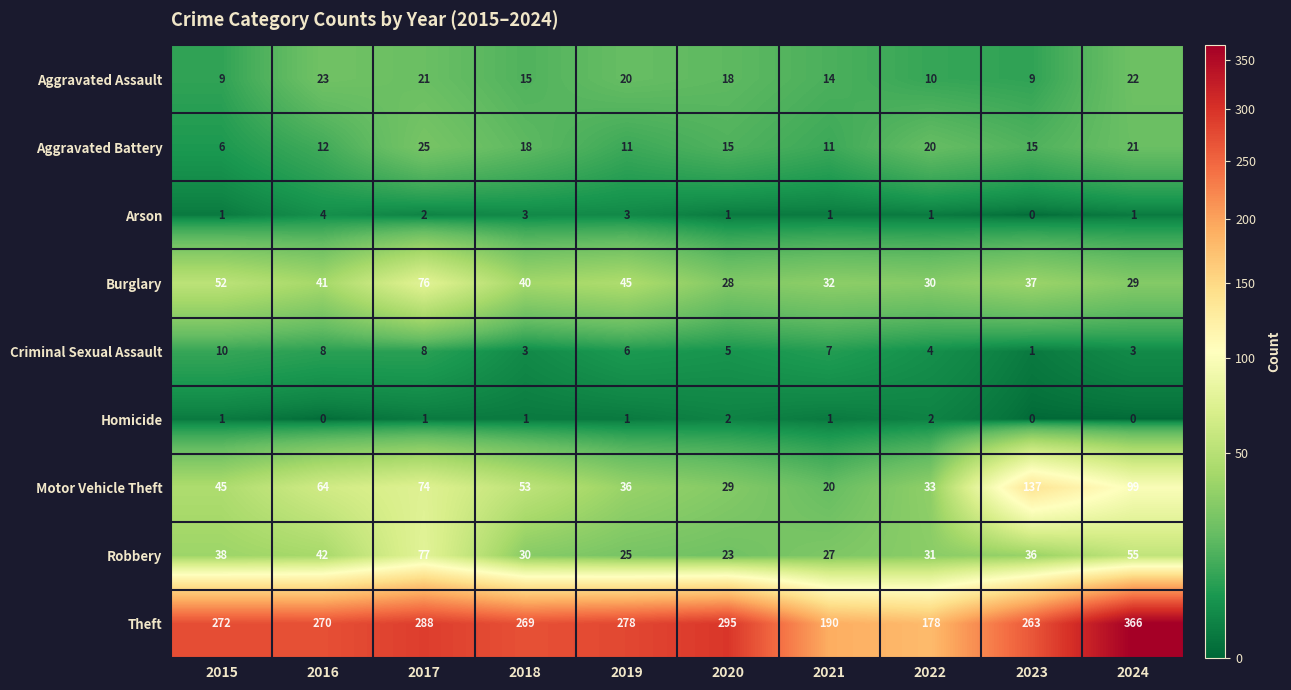

Where does the Aggravated Battery series first go above 15?

2017